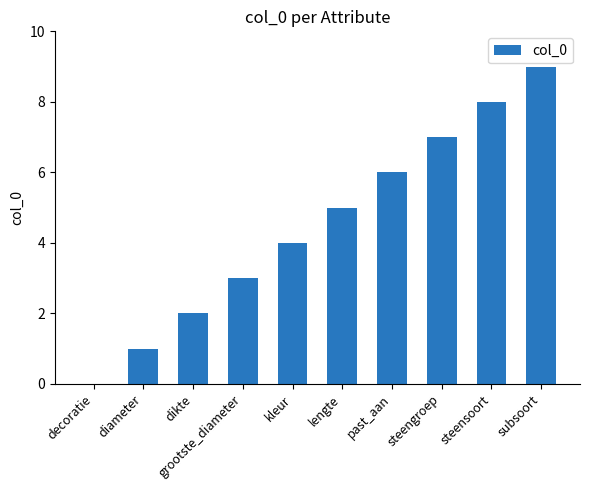

The value at diameter is 2. True or false?

False